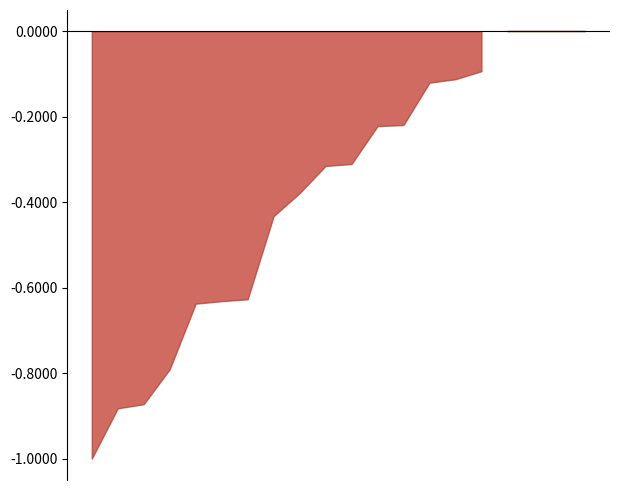

Which category has the lowest value in the CMC_FDV series?

AQT